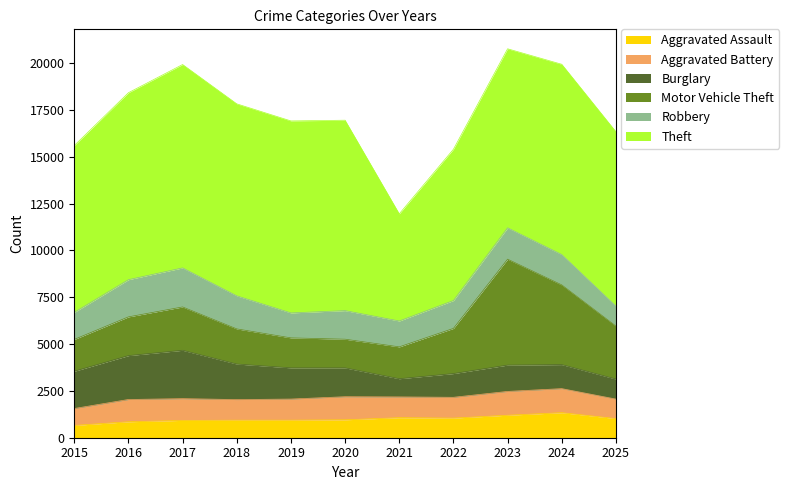

Between 2018 and 2024, which series saw the biggest shift?

Motor Vehicle Theft